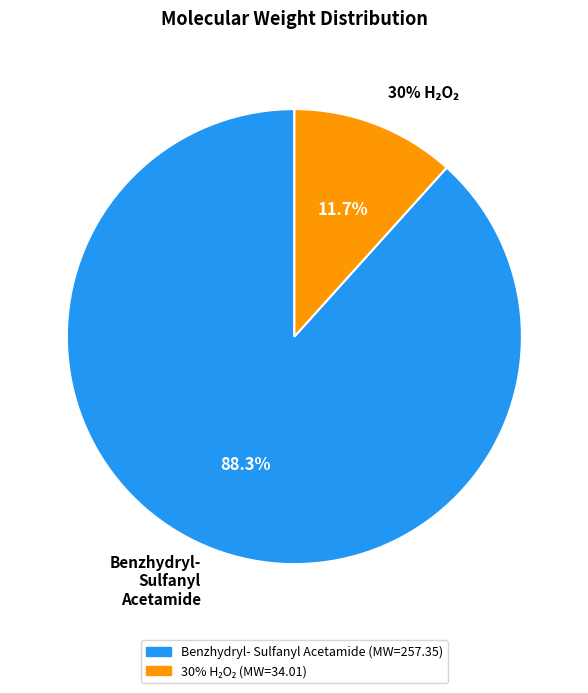

What is the change in value from (2-Benzhydrylsulfanyl)acetamide to 30% hydrogen peroxide?

-223.3